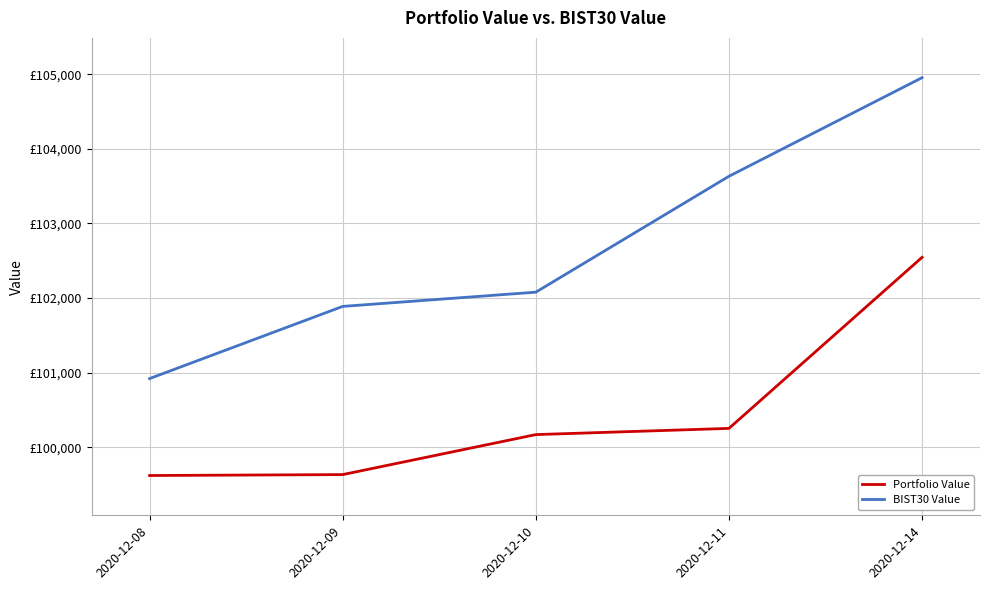

Where is BIST30 Value nearest to the value 102936?

2020-12-11